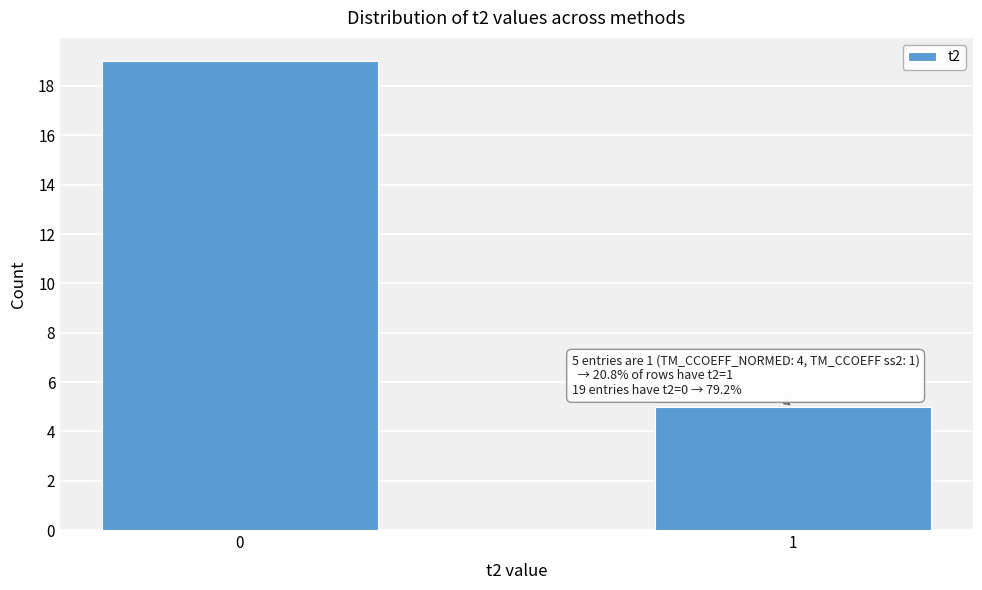

Reading left to right, what are all the values shown in this chart?

19	5